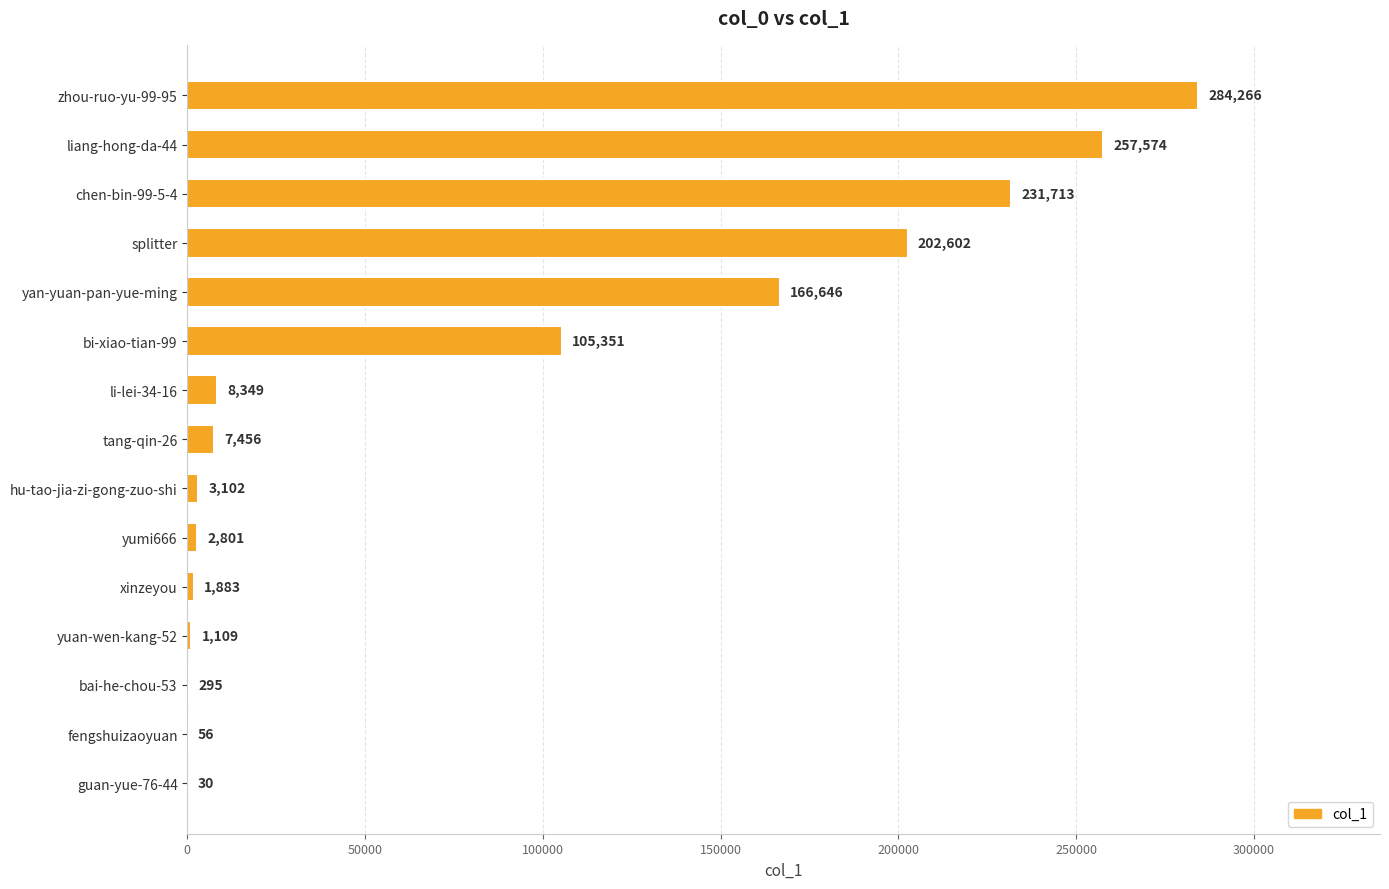

What is the sum of the values at fengshuizaoyuan and tang-qin-26?

7512